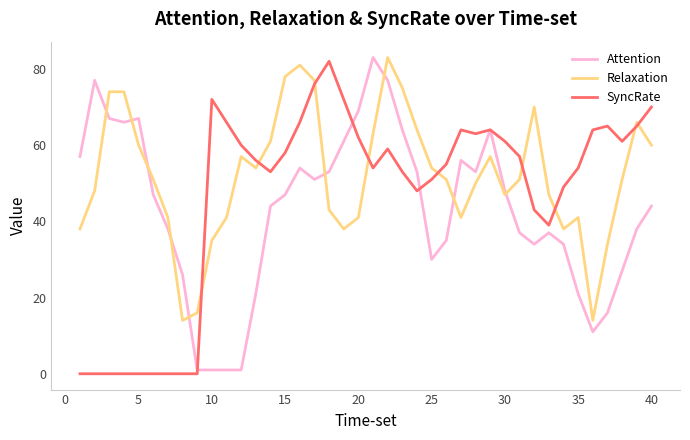

Rank the series by their average value, from lowest to highest.

Attention, SyncRate, Relaxation